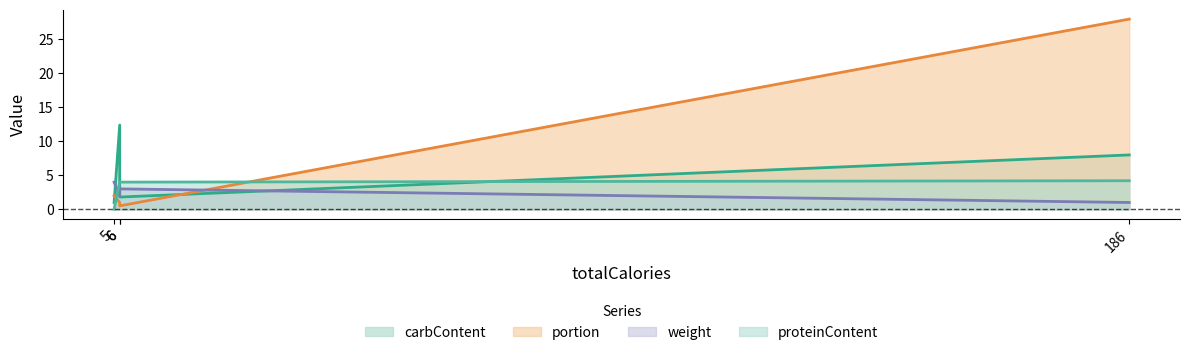

How many times do portion and proteinContent cross each other?

2